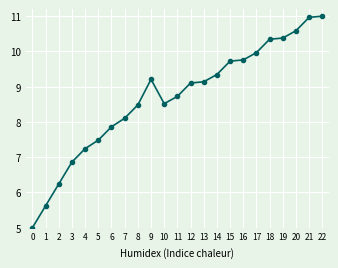

What is the value of the 22nd point from the left?

11.0